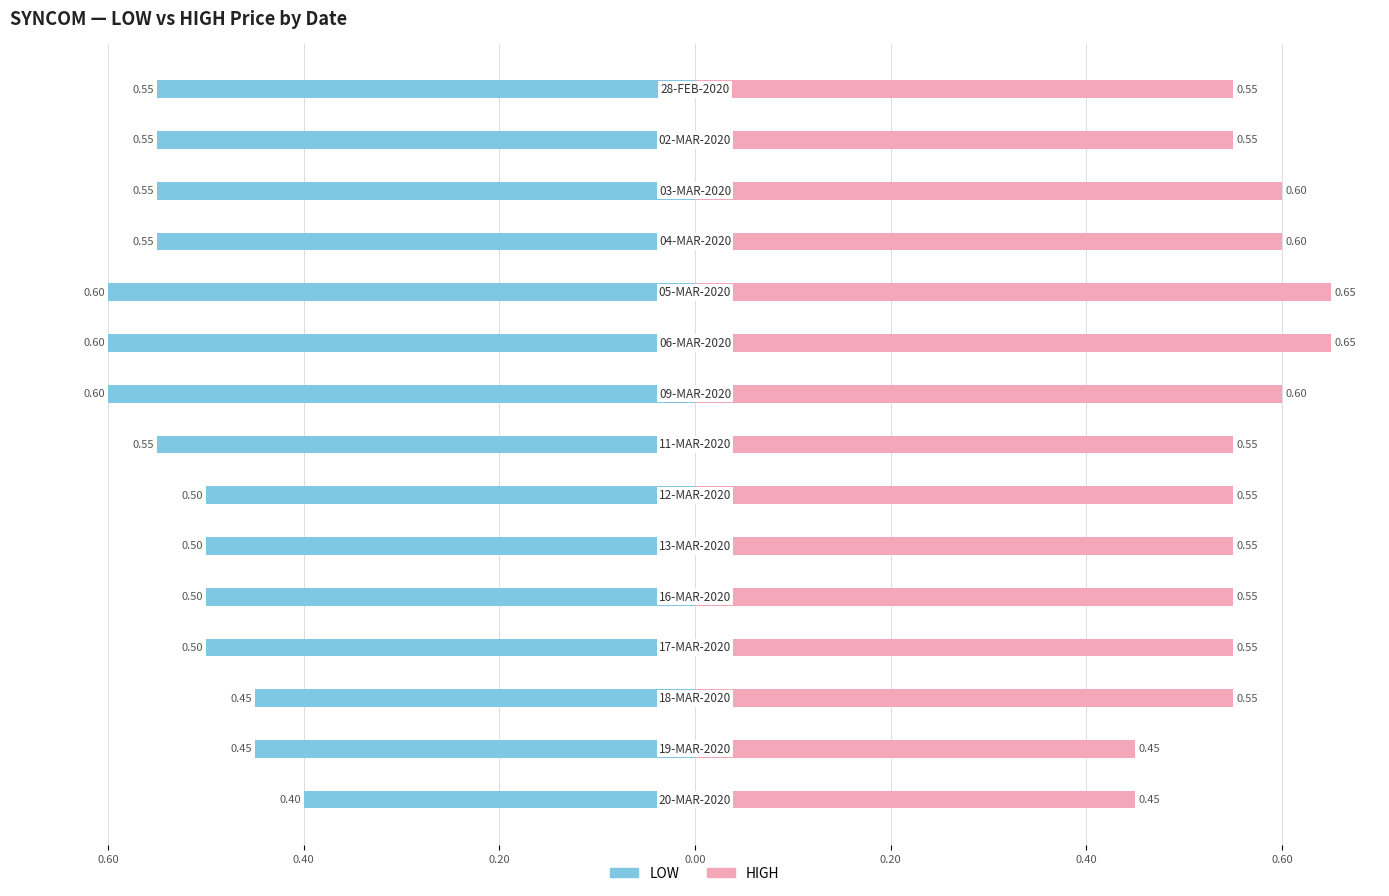

How many bars are there in each group?

2